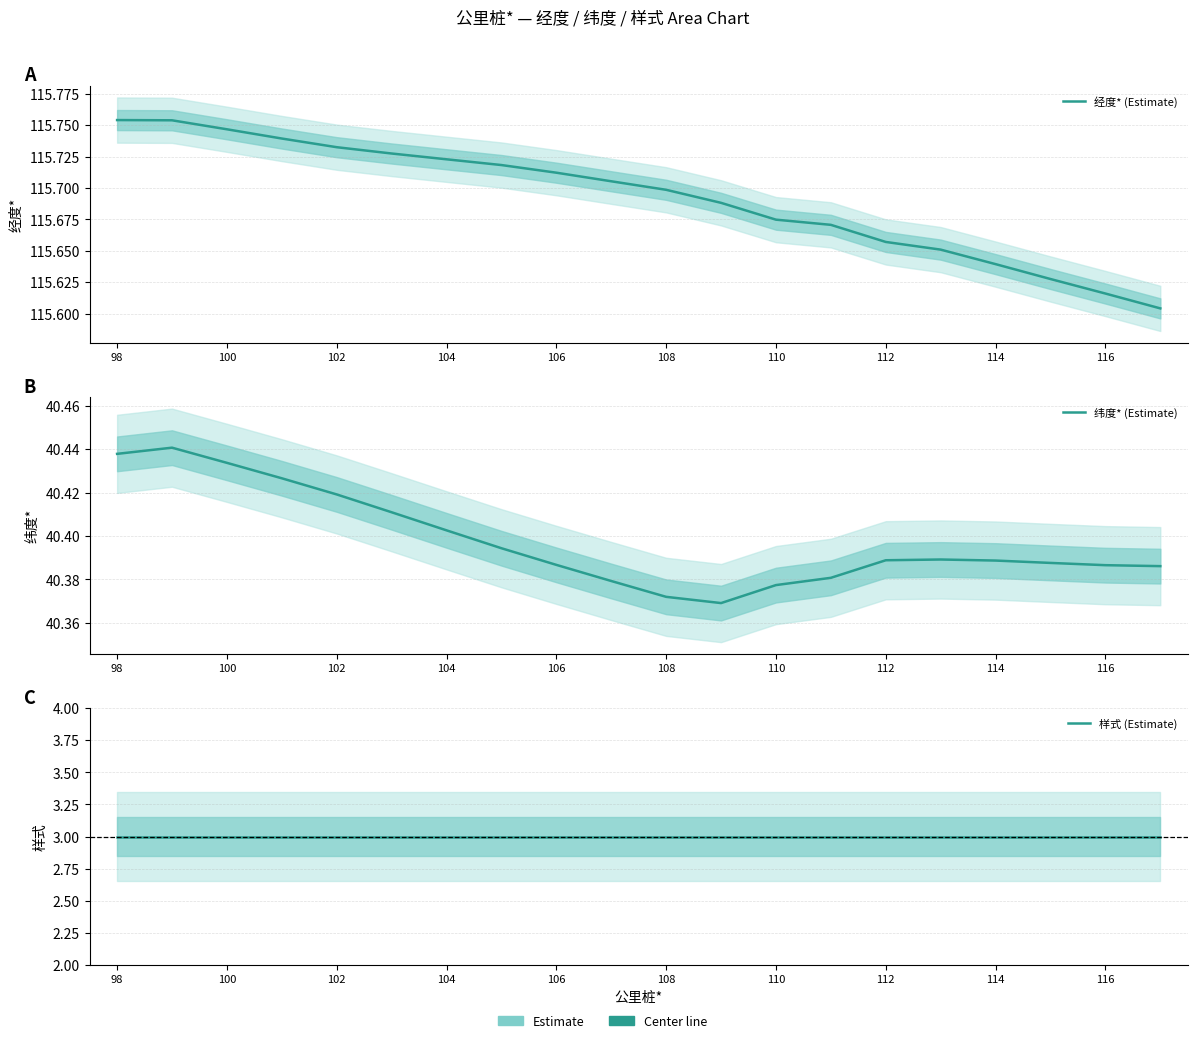

What is the minimum value shown in the chart?

3.0